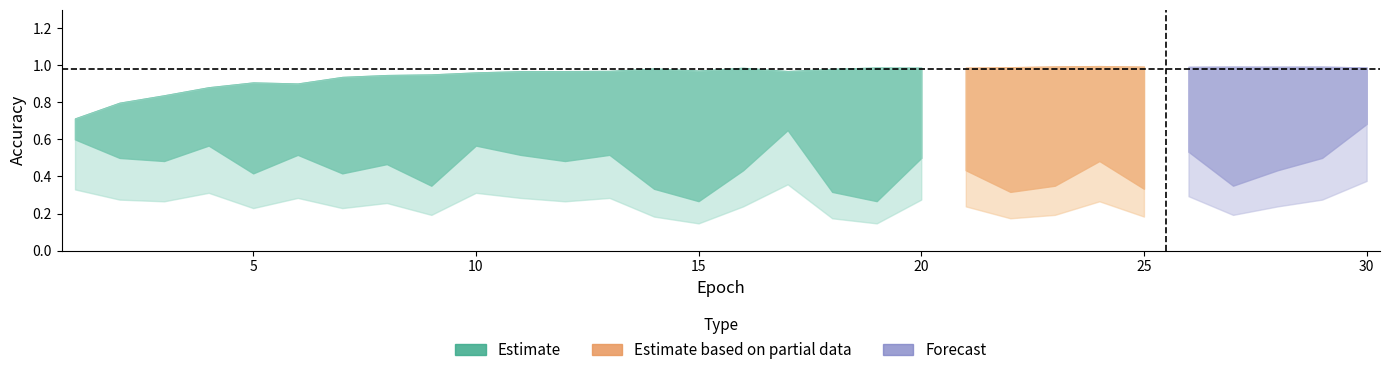

Reading left to right, list all the values displayed in this chart.

test_accuracy: 0.6	0.5	0.5	0.6	0.4	0.5	0.4	0.5	0.3	0.6	0.5	0.5	0.5	0.3	0.3	0.4	0.6	0.3	0.3	0.5	0.4	0.3	0.3	0.5	0.3	0.5	0.3	0.4	0.5	0.7
train_accuracy: 0.7	0.8	0.8	0.9	0.9	0.9	0.9	0.9	1.0	1.0	1.0	1.0	1.0	1.0	1.0	1.0	1.0	1.0	1.0	1.0	1.0	1.0	1.0	1.0	1.0	1.0	1.0	1.0	1.0	1.0